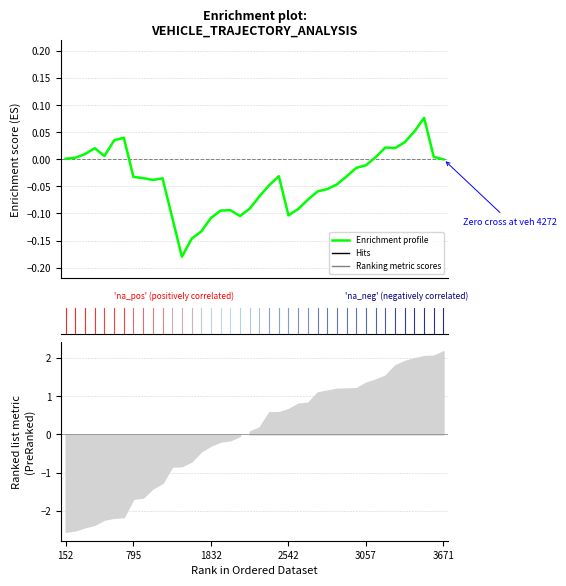

Does the chart display data point markers on the line(s)?

No